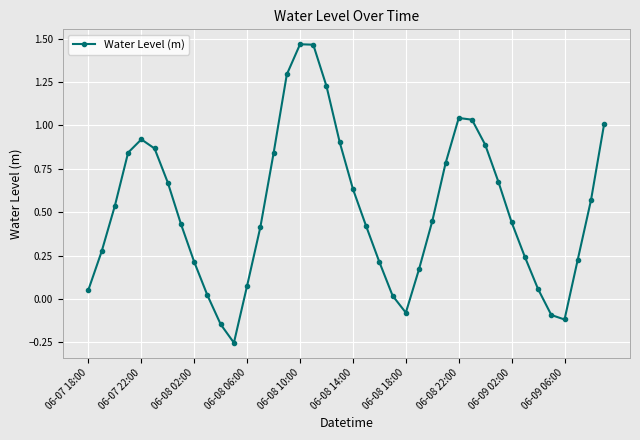

What is the difference between the second highest and second lowest values?

1.6